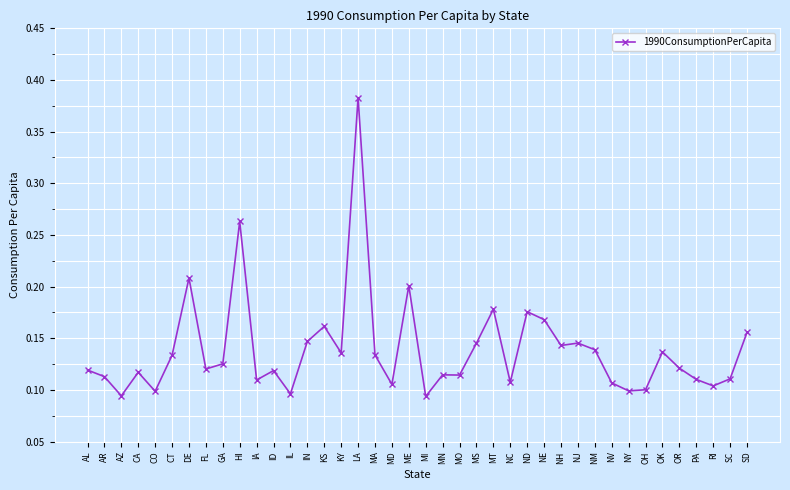

What is the sum of all values?

5.6